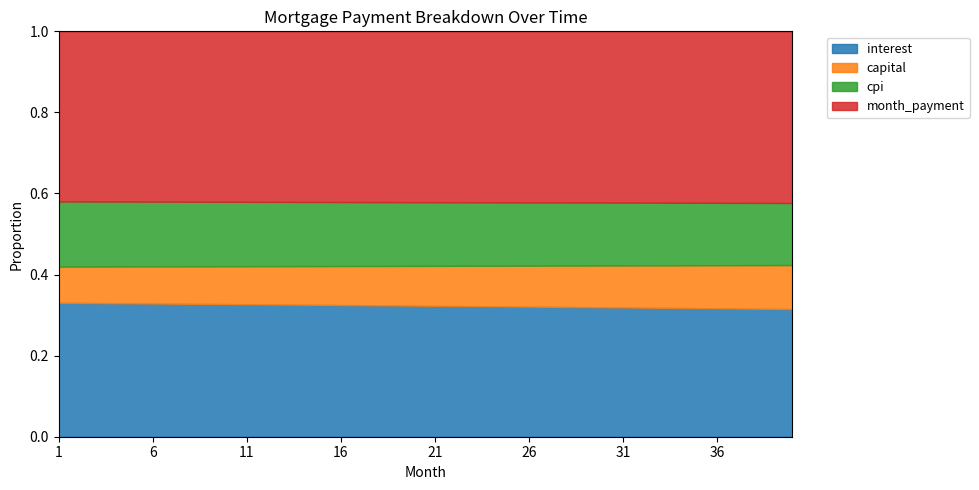

Is it true that cpi equals 3713.5 at 10?

False